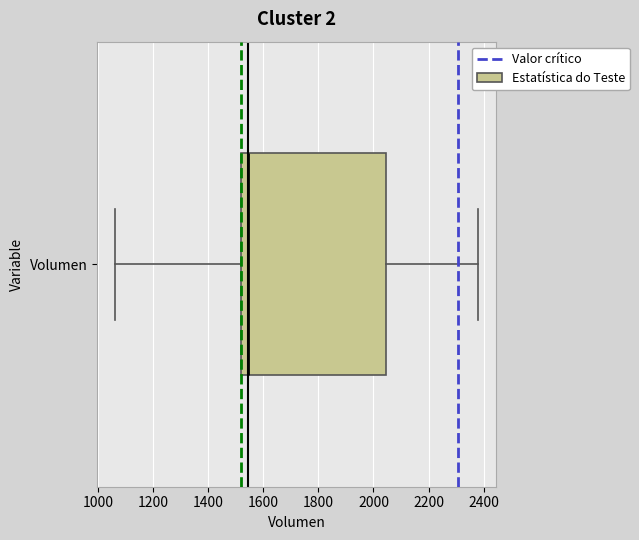

Transcribe this box plot: give where the median line is, the range the box spans, and where the two whiskers end, as read against the x-axis. The values are not printed on the chart, so give them approximately, as read against the axis.

median 1540, box 1520 to 2040, whiskers 1060 to 2380